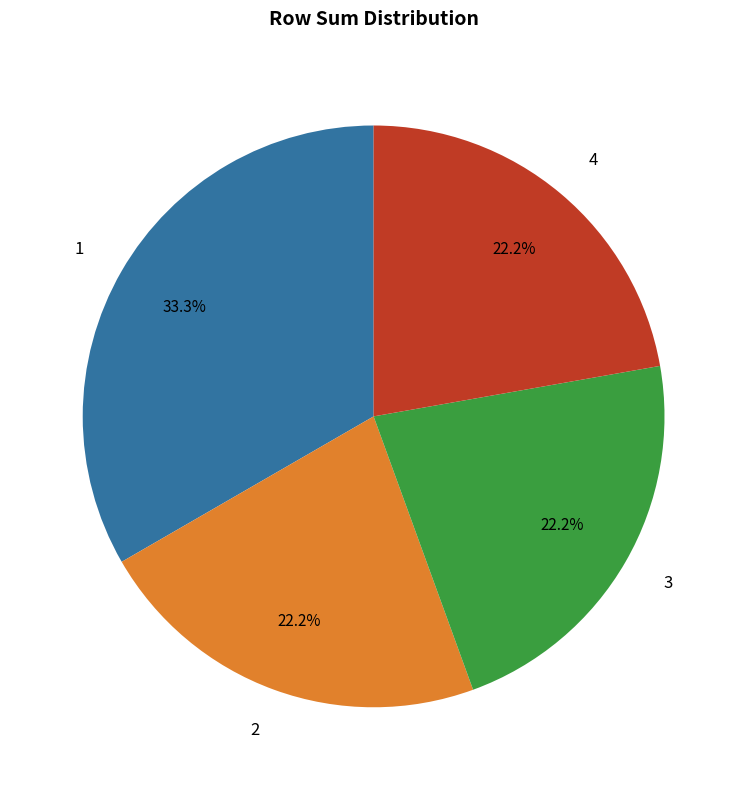

The 1 slice represents 33% of the pie. True or false?

True